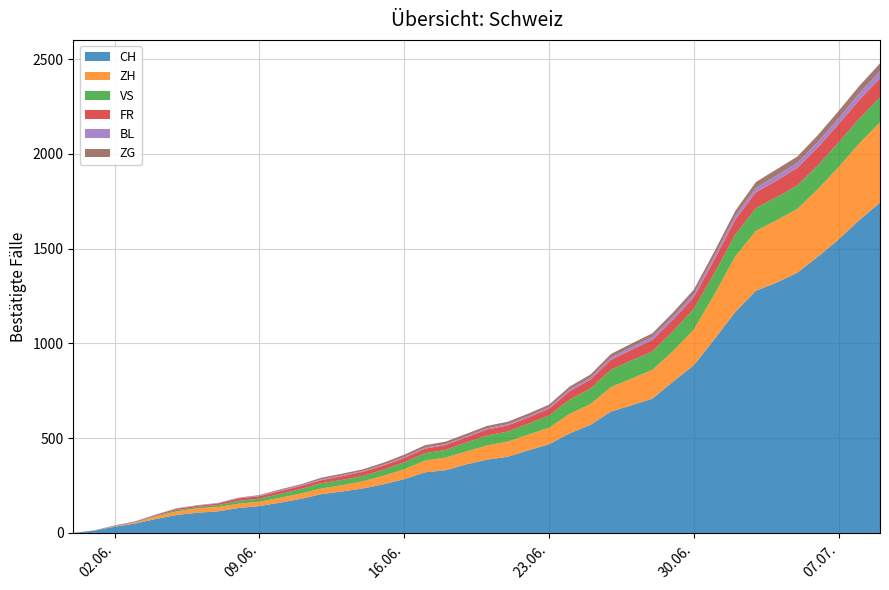

Reading left to right, transcribe all the data shown in this chart.

CH: 2020-05-31=0	2020-06-01=12	2020-06-02=33	2020-06-03=50	2020-06-04=74	2020-06-05=95	2020-06-06=107	2020-06-07=114	2020-06-08=132	2020-06-09=142	2020-06-10=160	2020-06-11=180	2020-06-12=205	2020-06-13=219	2020-06-14=235	2020-06-15=257	2020-06-16=284	2020-06-17=320	2020-06-18=331	2020-06-19=362	2020-06-20=387	2020-06-21=402	2020-06-22=436	2020-06-23=468	2020-06-24=526	2020-06-25=570	2020-06-26=641	2020-06-27=674	2020-06-28=709	2020-06-29=799	2020-06-30=885	2020-07-01=1023	2020-07-02=1166	2020-07-03=1278	2020-07-04=1321	2020-07-05=1373	2020-07-06=1458	2020-07-07=1549	2020-07-08=1651	2020-07-09=1743
ZH: 2020-05-31=0	2020-06-01=0	2020-06-02=2	2020-06-03=5	2020-06-04=13	2020-06-05=19	2020-06-06=23	2020-06-07=23	2020-06-08=23	2020-06-09=23	2020-06-10=26	2020-06-11=28	2020-06-12=30	2020-06-13=33	2020-06-14=38	2020-06-15=45	2020-06-16=52	2020-06-17=62	2020-06-18=67	2020-06-19=68	2020-06-20=75	2020-06-21=80	2020-06-22=83	2020-06-23=87	2020-06-24=103	2020-06-25=110	2020-06-26=129	2020-06-27=141	2020-06-28=152	2020-06-29=161	2020-06-30=189	2020-07-01=237	2020-07-02=293	2020-07-03=316	2020-07-04=329	2020-07-05=337	2020-07-06=356	2020-07-07=382	2020-07-08=405	2020-07-09=424
VS: 2020-05-31=0	2020-06-01=1	2020-06-02=2	2020-06-03=2	2020-06-04=4	2020-06-05=7	2020-06-06=7	2020-06-07=10	2020-06-08=15	2020-06-09=16	2020-06-10=20	2020-06-11=24	2020-06-12=28	2020-06-13=28	2020-06-14=28	2020-06-15=32	2020-06-16=37	2020-06-17=39	2020-06-18=40	2020-06-19=48	2020-06-20=52	2020-06-21=53	2020-06-22=58	2020-06-23=65	2020-06-24=75	2020-06-25=82	2020-06-26=92	2020-06-27=96	2020-06-28=97	2020-06-29=105	2020-06-30=109	2020-07-01=112	2020-07-02=115	2020-07-03=120	2020-07-04=122	2020-07-05=124	2020-07-06=127	2020-07-07=130	2020-07-08=130	2020-07-09=132
FR: 2020-05-31=0	2020-06-01=0	2020-06-02=2	2020-06-03=3	2020-06-04=5	2020-06-05=7	2020-06-06=7	2020-06-07=9	2020-06-08=13	2020-06-09=13	2020-06-10=15	2020-06-11=16	2020-06-12=16	2020-06-13=20	2020-06-14=22	2020-06-15=22	2020-06-16=23	2020-06-17=24	2020-06-18=26	2020-06-19=27	2020-06-20=32	2020-06-21=32	2020-06-22=32	2020-06-23=36	2020-06-24=44	2020-06-25=47	2020-06-26=52	2020-06-27=56	2020-06-28=61	2020-06-29=61	2020-06-30=61	2020-07-01=72	2020-07-02=79	2020-07-03=84	2020-07-04=87	2020-07-05=92	2020-07-06=94	2020-07-07=96	2020-07-08=99	2020-07-09=100
BL: 2020-05-31=0	2020-06-01=1	2020-06-02=1	2020-06-03=2	2020-06-04=2	2020-06-05=3	2020-06-06=3	2020-06-07=3	2020-06-08=3	2020-06-09=3	2020-06-10=4	2020-06-11=4	2020-06-12=4	2020-06-13=4	2020-06-14=4	2020-06-15=4	2020-06-16=5	2020-06-17=5	2020-06-18=5	2020-06-19=5	2020-06-20=6	2020-06-21=7	2020-06-22=7	2020-06-23=7	2020-06-24=9	2020-06-25=10	2020-06-26=12	2020-06-27=14	2020-06-28=16	2020-06-29=17	2020-06-30=17	2020-07-01=18	2020-07-02=19	2020-07-03=23	2020-07-04=27	2020-07-05=27	2020-07-06=29	2020-07-07=32	2020-07-08=35	2020-07-09=38
ZG: 2020-05-31=0	2020-06-01=0	2020-06-02=0	2020-06-03=0	2020-06-04=0	2020-06-05=0	2020-06-06=0	2020-06-07=0	2020-06-08=1	2020-06-09=3	2020-06-10=5	2020-06-11=5	2020-06-12=9	2020-06-13=9	2020-06-14=9	2020-06-15=11	2020-06-16=12	2020-06-17=13	2020-06-18=13	2020-06-19=13	2020-06-20=13	2020-06-21=13	2020-06-22=14	2020-06-23=14	2020-06-24=16	2020-06-25=17	2020-06-26=19	2020-06-27=19	2020-06-28=19	2020-06-29=21	2020-06-30=23	2020-07-01=25	2020-07-02=27	2020-07-03=31	2020-07-04=33	2020-07-05=33	2020-07-06=36	2020-07-07=38	2020-07-08=39	2020-07-09=41